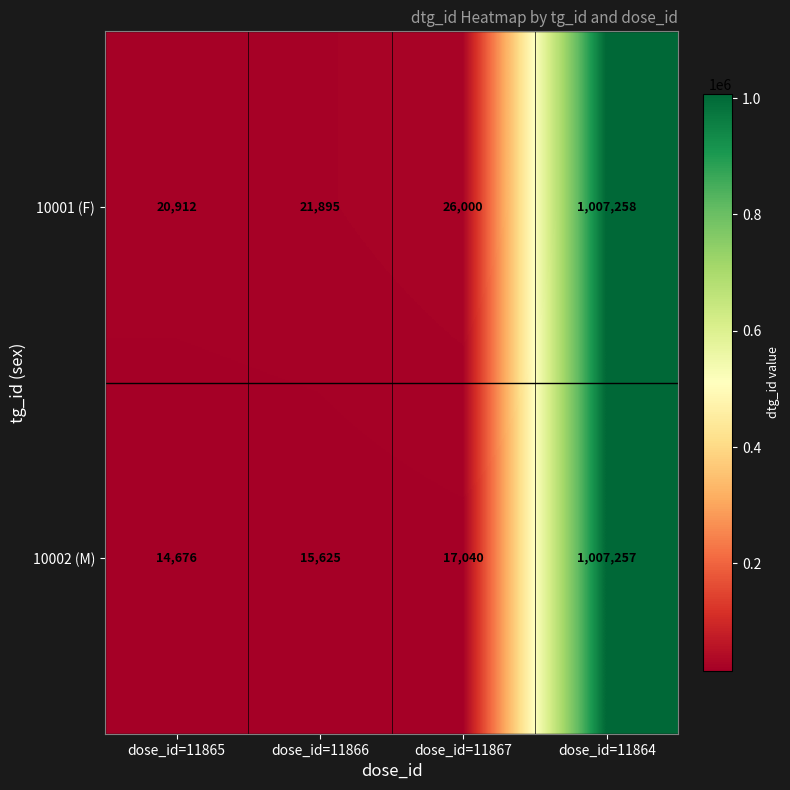

What is the spread (max minus min) of values at dose_id=11867?

8960